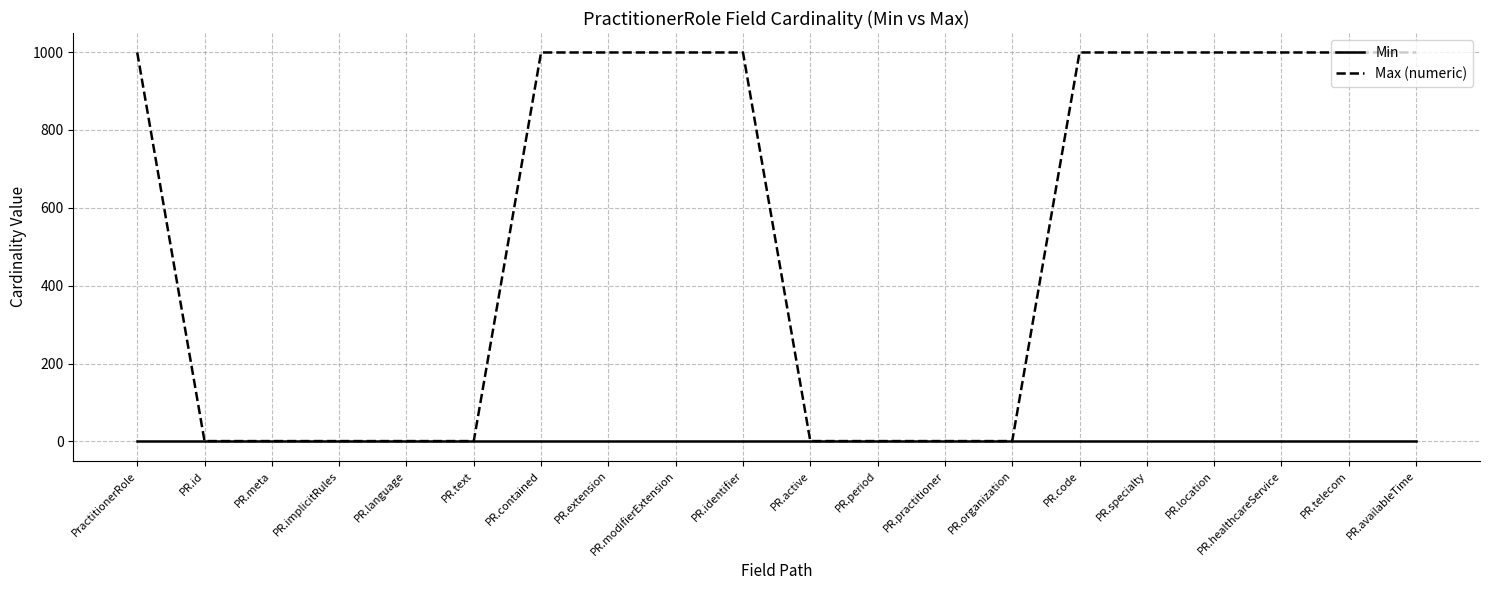

How many lines are shown in the chart?

2